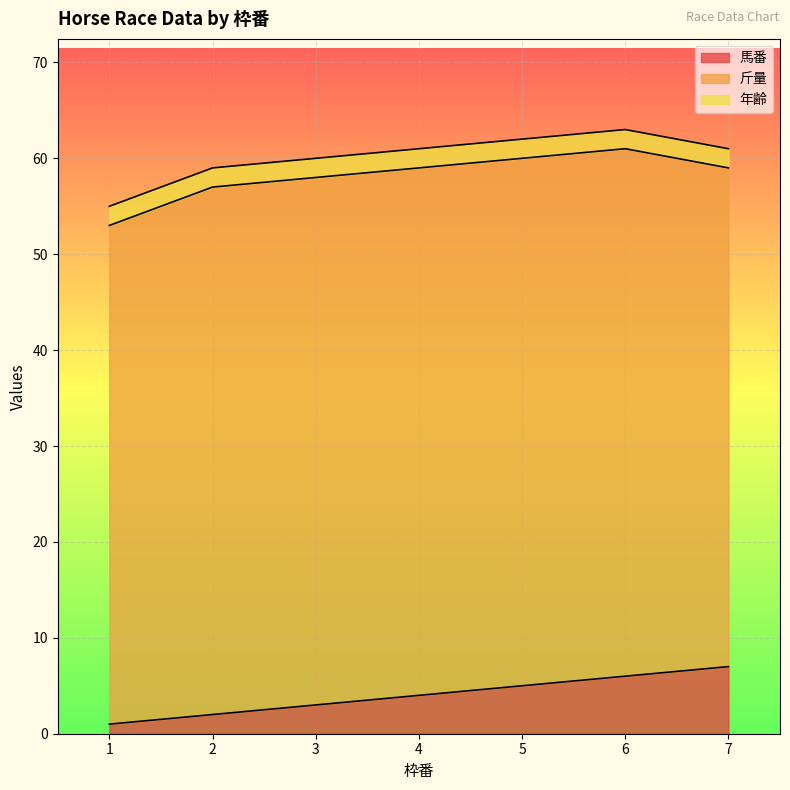

What is the value of the 馬番 point at the 5th from the left?

5